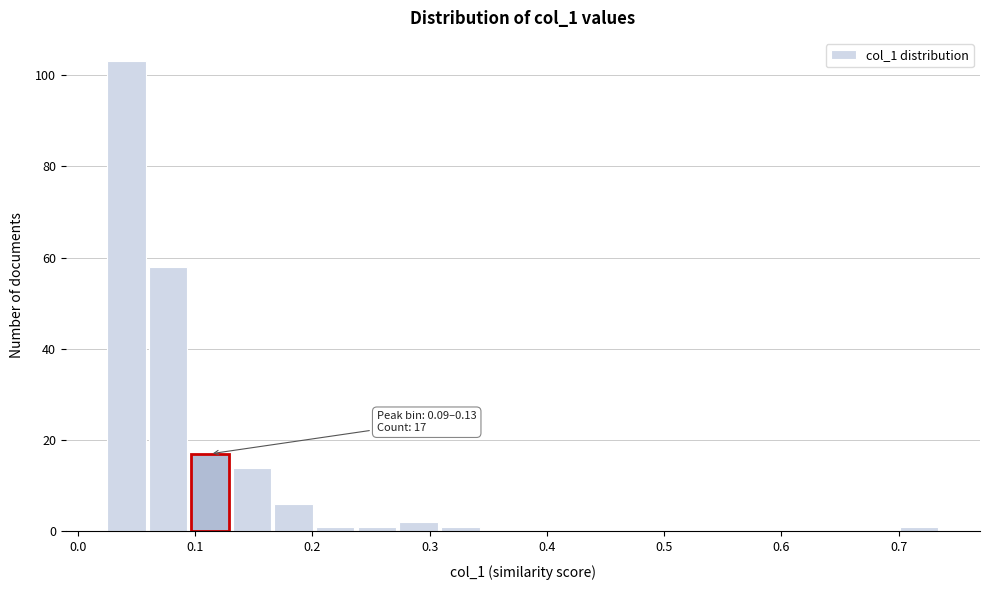

Around what value on the x-axis is the tallest bar? Give the approximate position of its centre, as read against the axis.

0.04